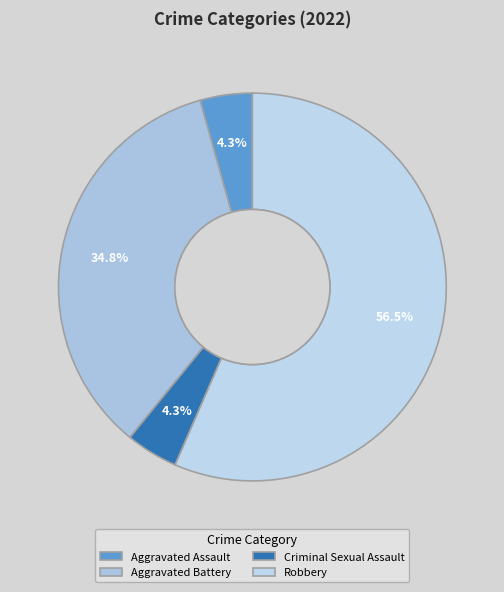

Which category has the smallest portion of the pie?

Aggravated Assault